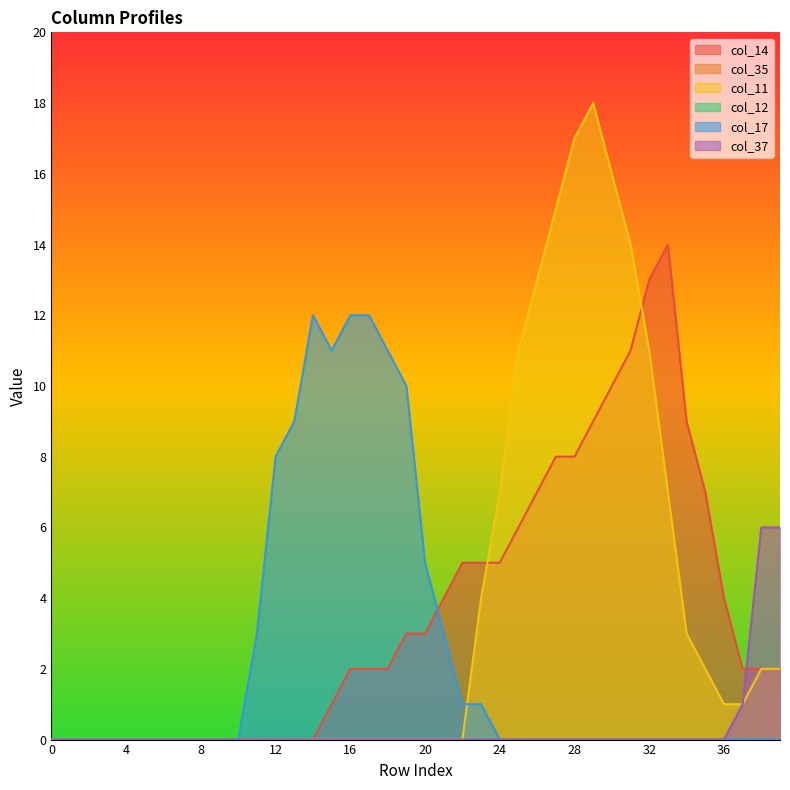

Reading right to left, extract all data points from this chart.

col_14: 39=2	38=2	37=2	36=4	35=7	34=9	33=14	32=13	31=11	30=10	29=9	28=8	27=8	26=7	25=6	24=5	23=5	22=5	21=4	20=3	19=3	18=2	17=2	16=2	15=1	14=0	13=0	12=0	11=0	10=0	9=0	8=0	7=0	6=0	5=0	4=0	3=0	2=0	1=0	0=0
col_11: 39=2	38=2	37=1	36=1	35=2	34=3	33=7	32=11	31=14	30=16	29=18	28=17	27=15	26=13	25=11	24=7	23=4	22=0	21=0	20=0	19=0	18=0	17=0	16=0	15=0	14=0	13=0	12=0	11=0	10=0	9=0	8=0	7=0	6=0	5=0	4=0	3=0	2=0	1=0	0=0
col_17: 39=0	38=0	37=0	36=0	35=0	34=0	33=0	32=0	31=0	30=0	29=0	28=0	27=0	26=0	25=0	24=0	23=1	22=1	21=3	20=5	19=10	18=11	17=12	16=12	15=11	14=12	13=9	12=8	11=3	10=0	9=0	8=0	7=0	6=0	5=0	4=0	3=0	2=0	1=0	0=0
col_37: 39=6	38=6	37=1	36=0	35=0	34=0	33=0	32=0	31=0	30=0	29=0	28=0	27=0	26=0	25=0	24=0	23=0	22=0	21=0	20=0	19=0	18=0	17=0	16=0	15=0	14=0	13=0	12=0	11=0	10=0	9=0	8=0	7=0	6=0	5=0	4=0	3=0	2=0	1=0	0=0